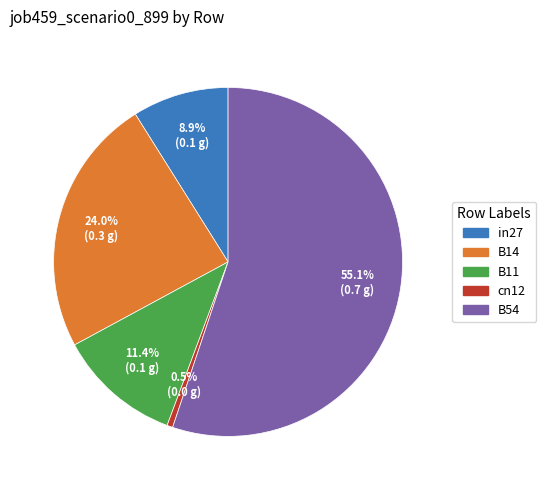

Which category has the biggest portion of the pie?

B54